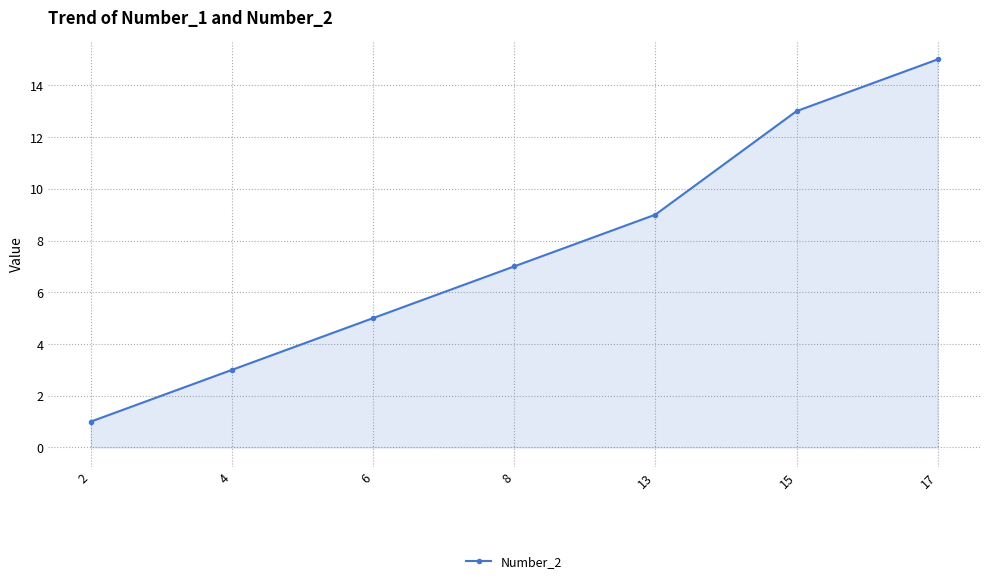

How many values are between 3 and 13?

5